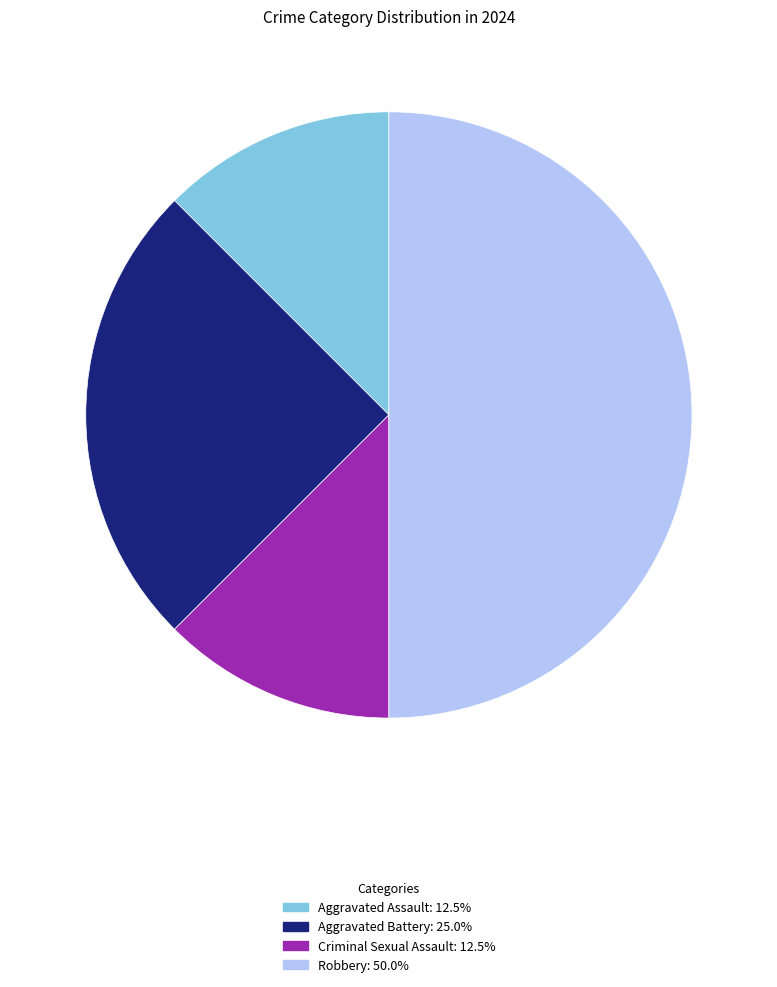

Is Criminal Sexual Assault the majority of the pie?

No